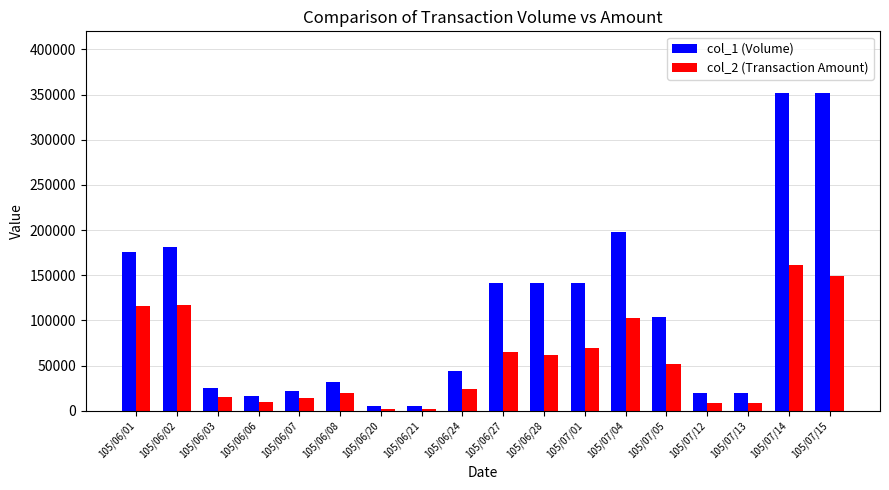

Is the value of col_2 (Transaction Amount) at 105/07/13 greater than the value of col_1 (Volume) at 105/06/27?

No